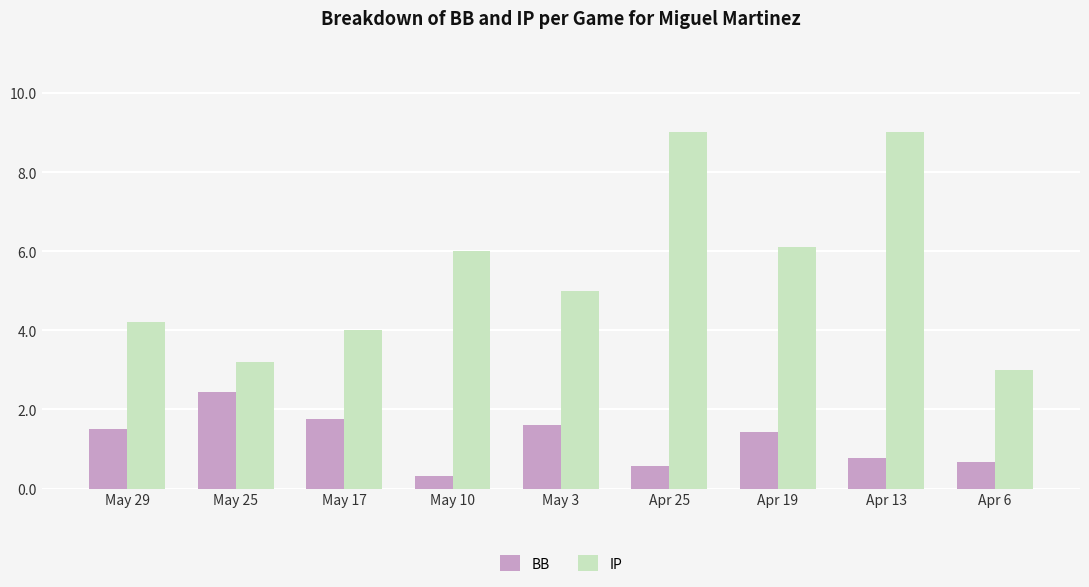

What is the sum of the BB values at Apr 13 and May 17?

2.5